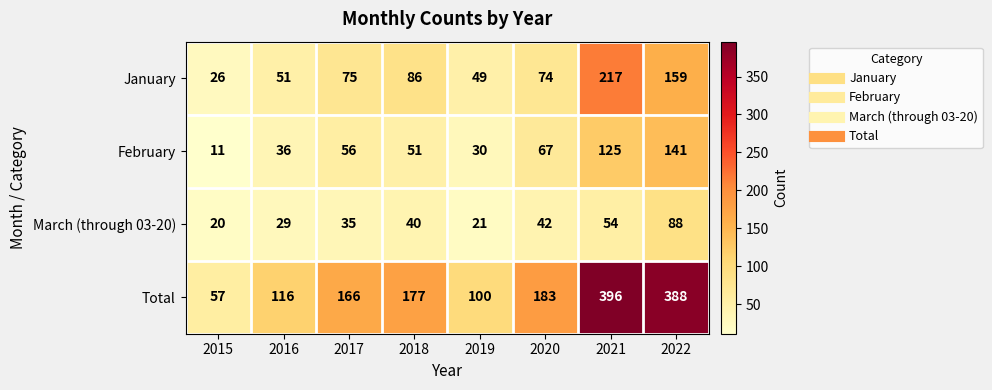

Which series has the widest spread of values?

Total